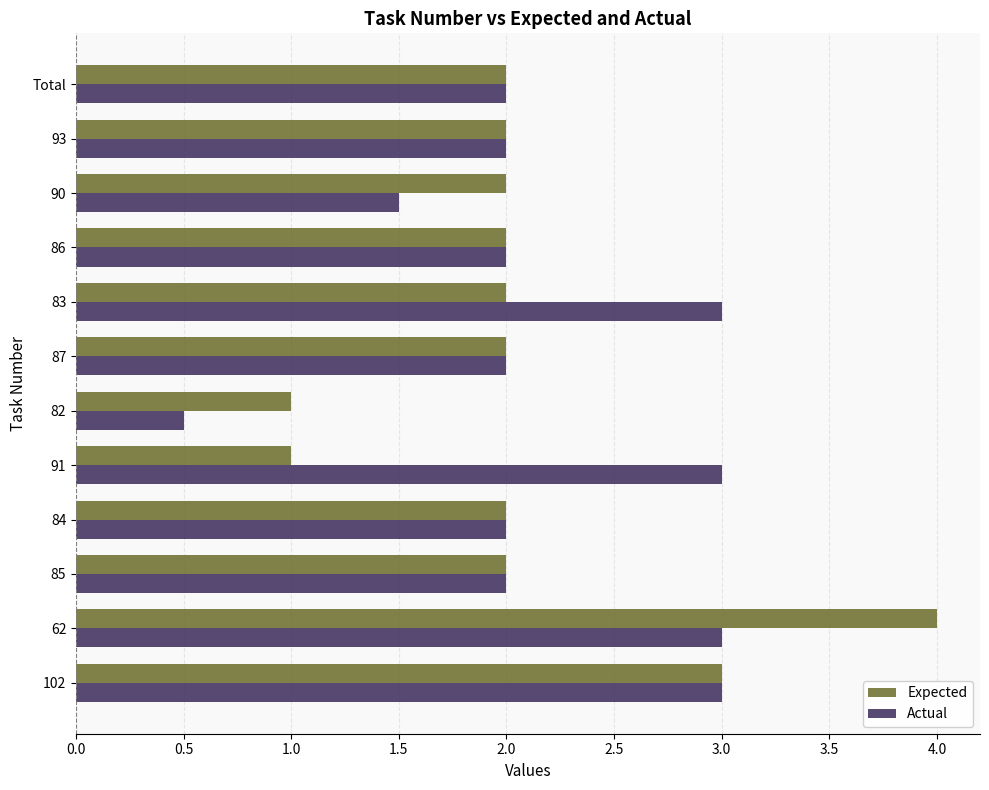

What is the total value across all series at 87?

4.0